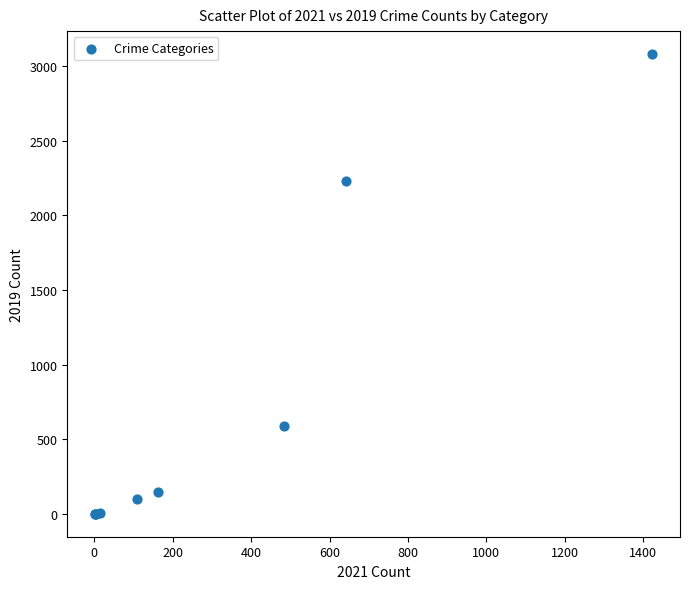

What Y value in the scatter plot is closest to 1540?

2230